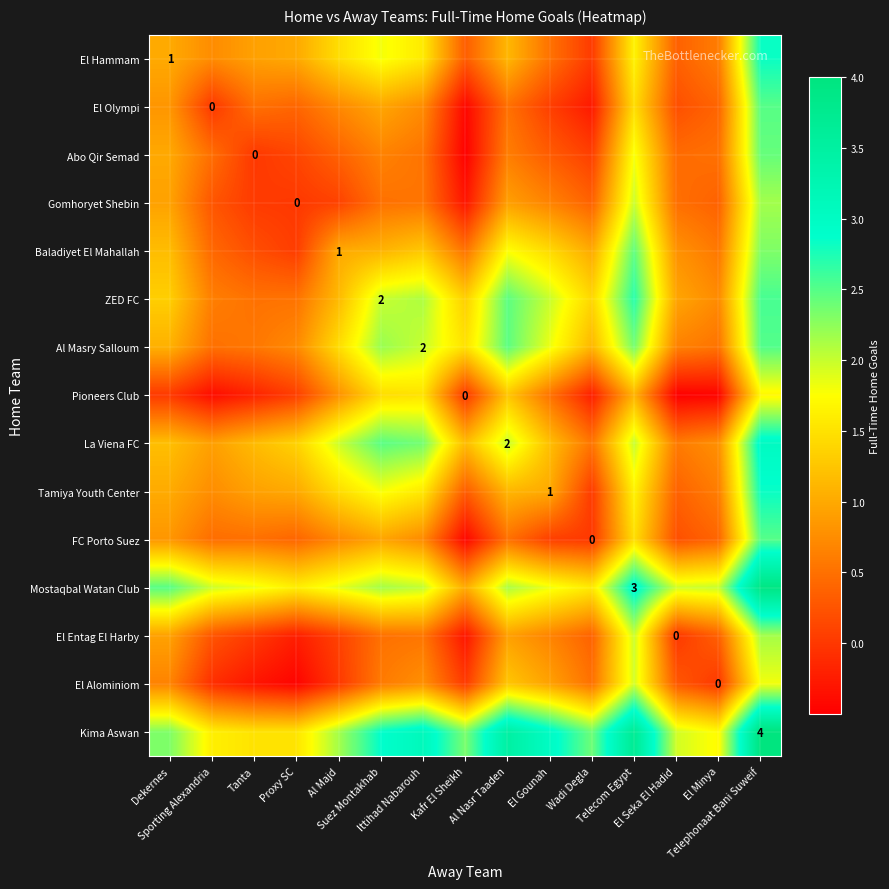

How many data points does each series have?

15